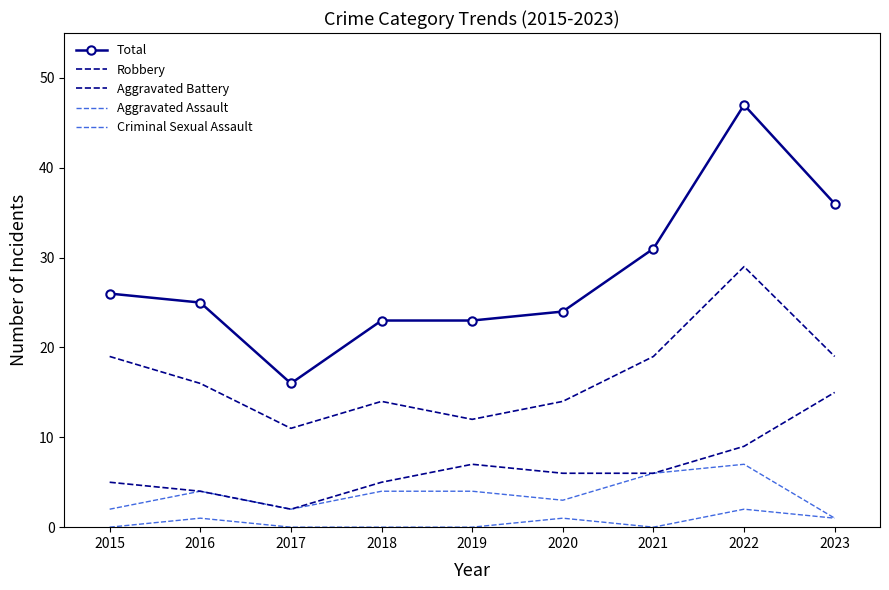

At which label does Aggravated Battery first exceed 6?

2019